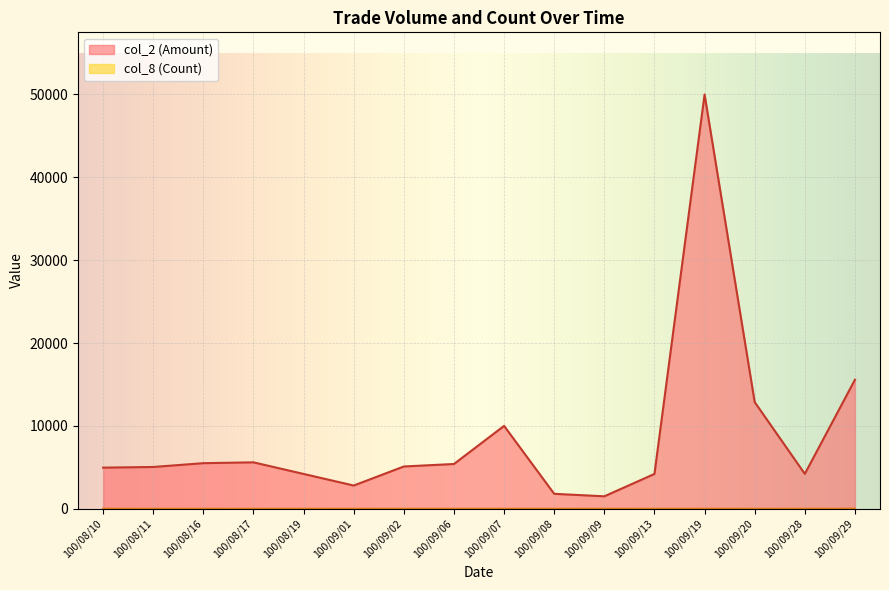

How many interior local valleys does the col_2 (Amount) series have?

3